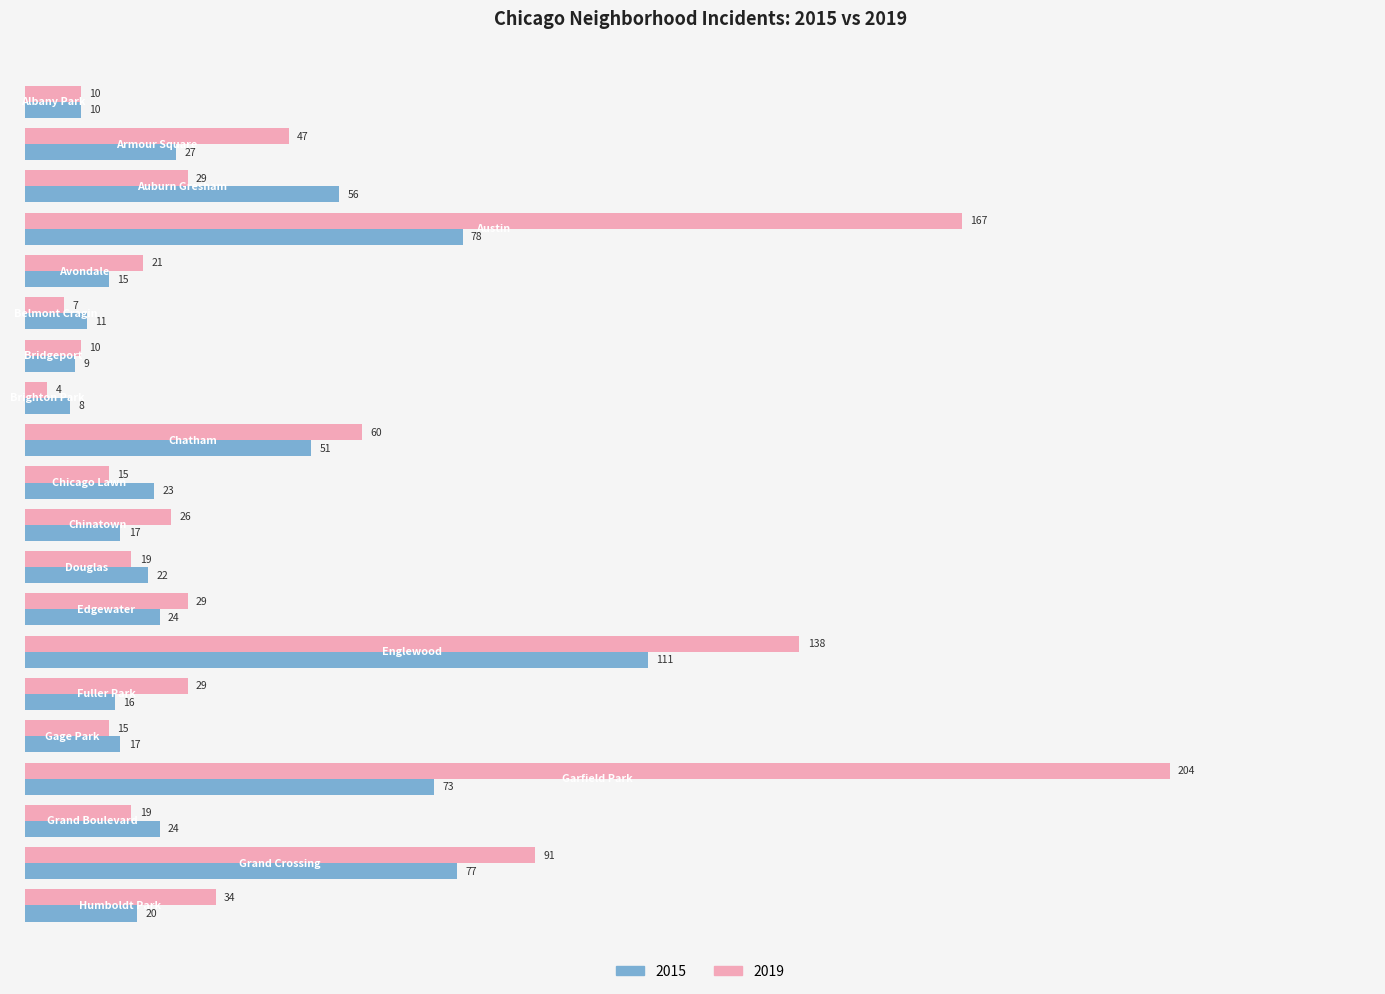

Rank the series by their average value, from lowest to highest.

2015, 2019